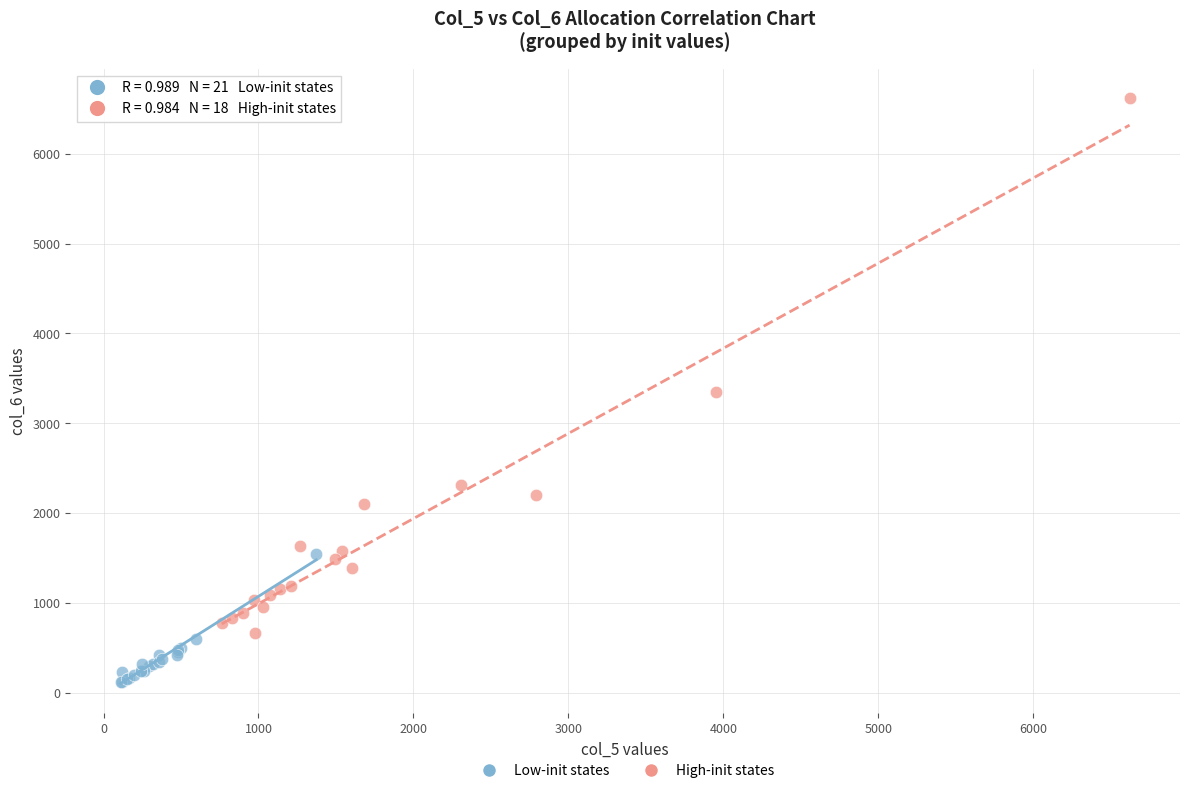

Which series contains the lowest Y value?

Low-init states